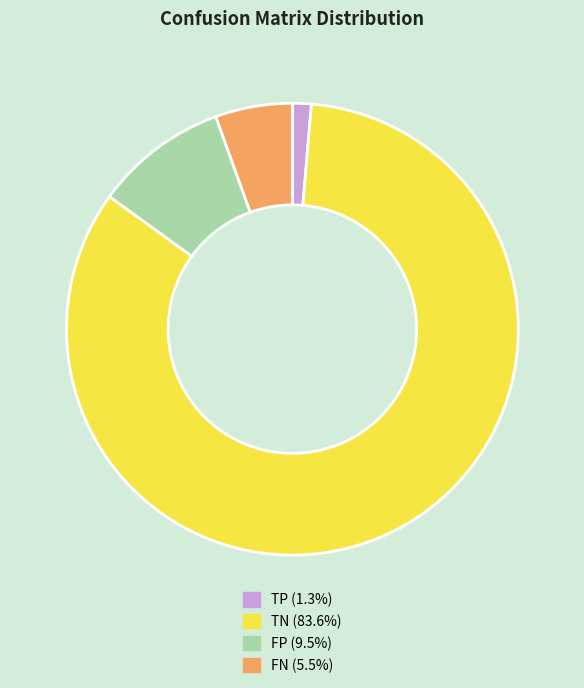

How many segments does this pie chart have?

4